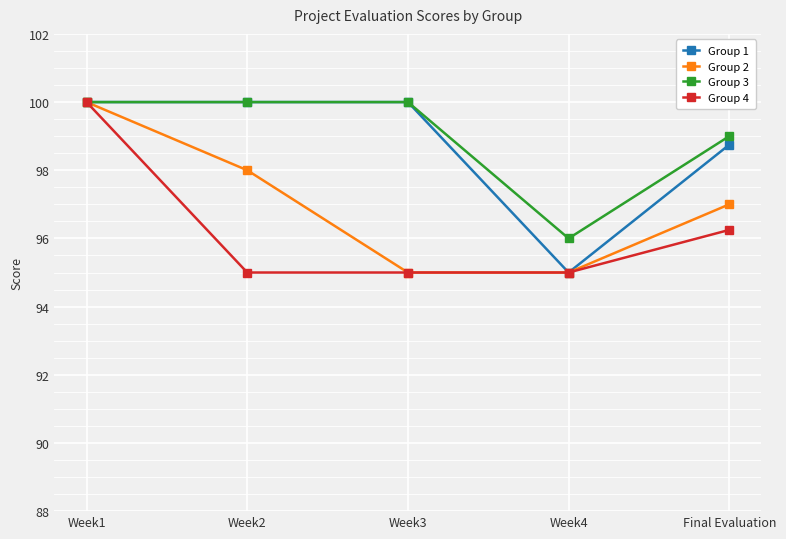

Is the value of Group 4 at Week2 greater than the value of Group 1 at Week1?

No